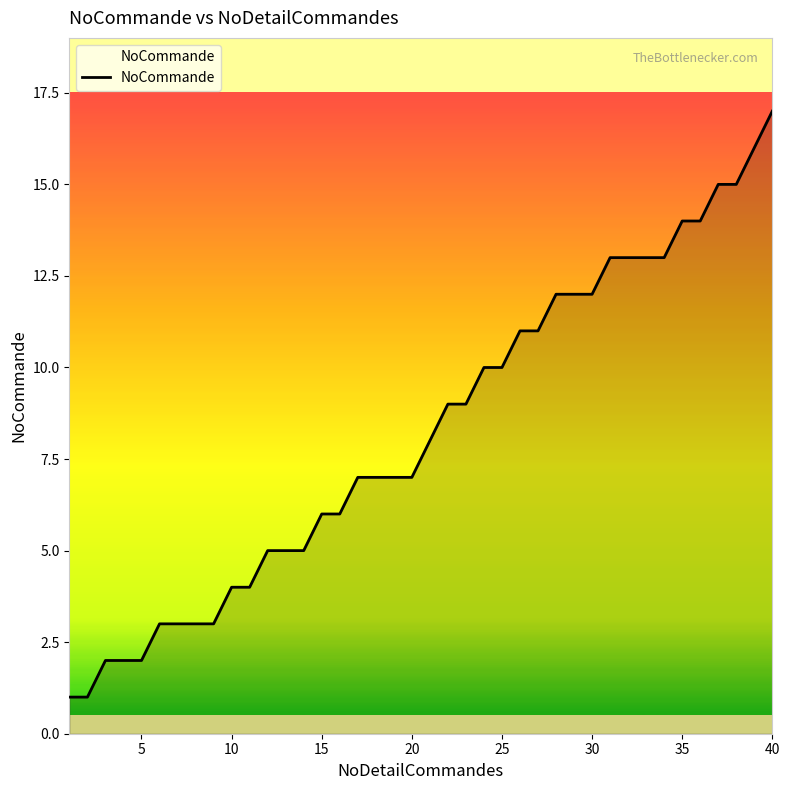

What is the difference between the maximum and minimum values?

16